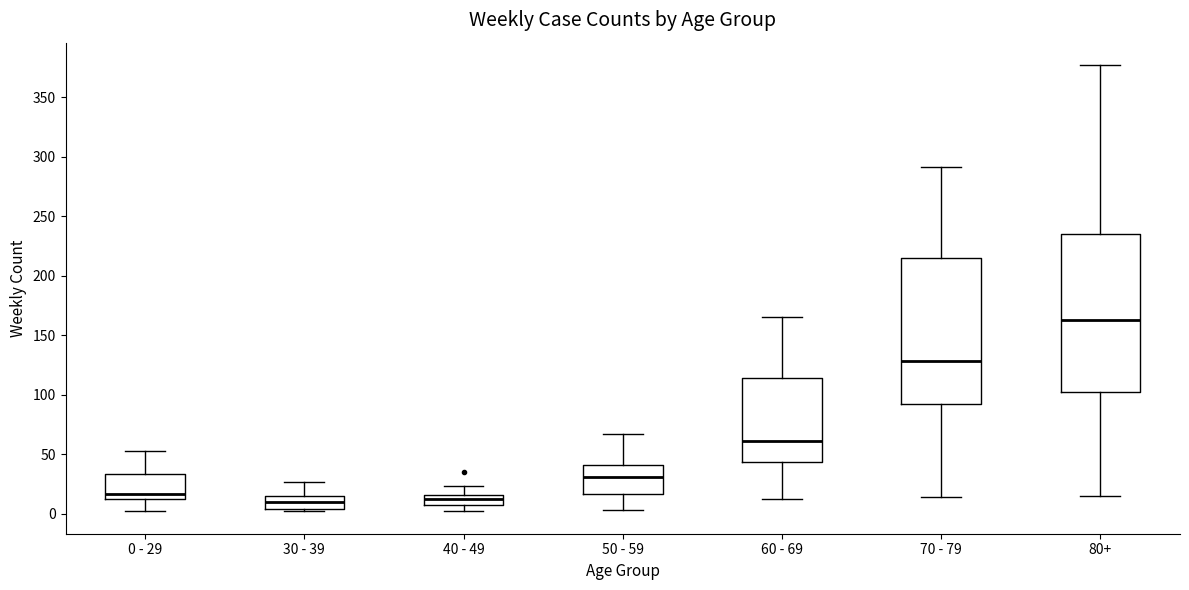

Reading left to right, transcribe this box plot: for each box, give where its median line is, the range the box spans, and where its two whiskers end, as read against the y-axis. The values are not printed on the chart, so give them approximately, as read against the axis.

0 - 29: median 15, box 10 to 35, whiskers 0 to 55
30 - 39: median 10, box 5 to 15, whiskers 0 to 25
40 - 49: median 10, box 5 to 15, whiskers 0 to 25
50 - 59: median 30, box 15 to 40, whiskers 5 to 65
60 - 69: median 60, box 45 to 115, whiskers 10 to 165
70 - 79: median 130, box 90 to 215, whiskers 15 to 290
80+: median 165, box 100 to 235, whiskers 15 to 375